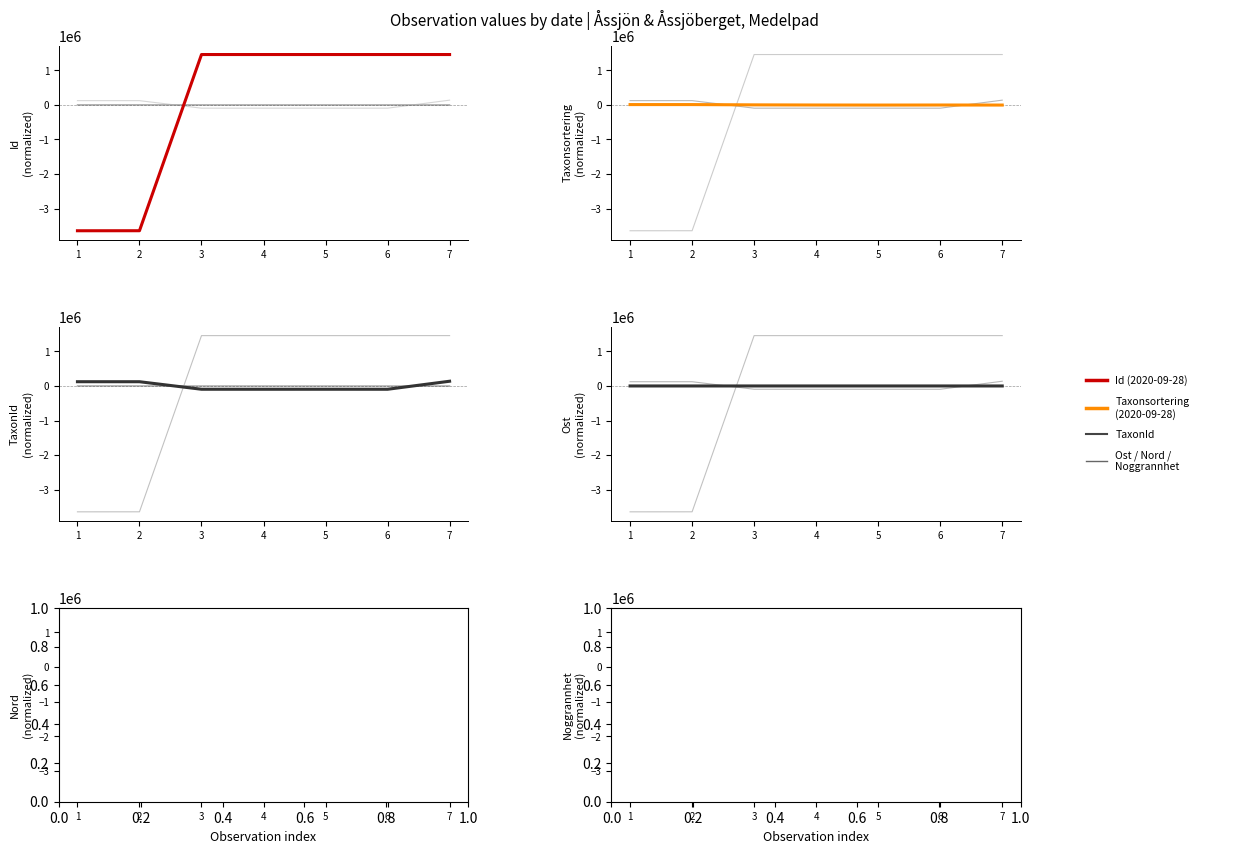

What is the total value across all series at 5?

1353991.8